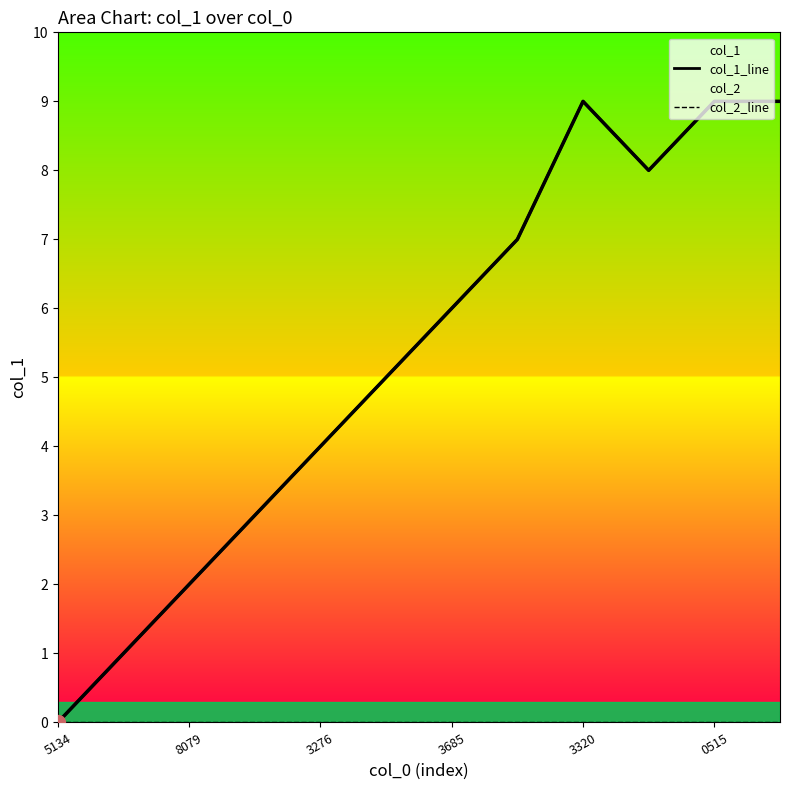

Which series has the widest spread of values?

col_1_line